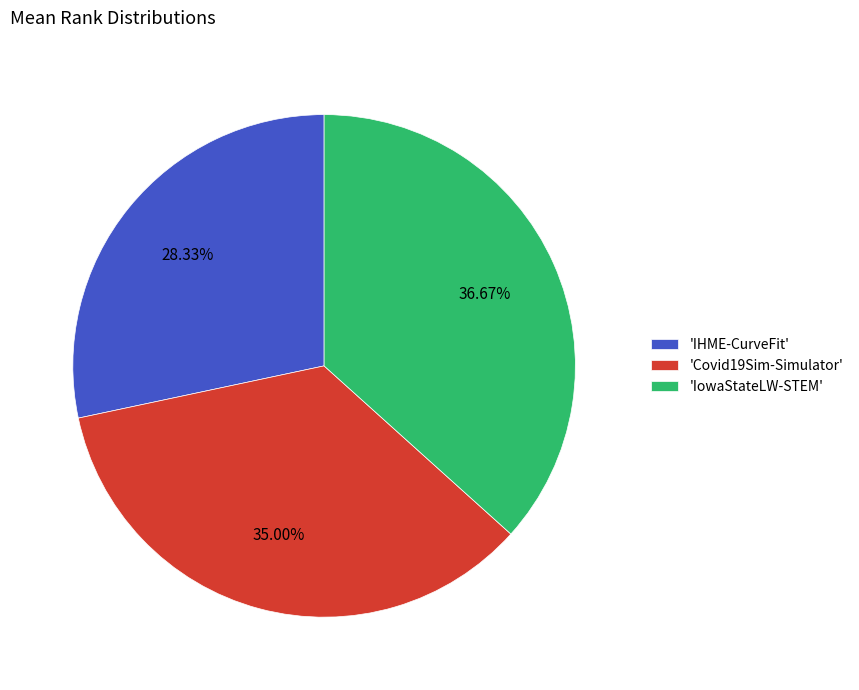

Does any single category account for the majority?

No